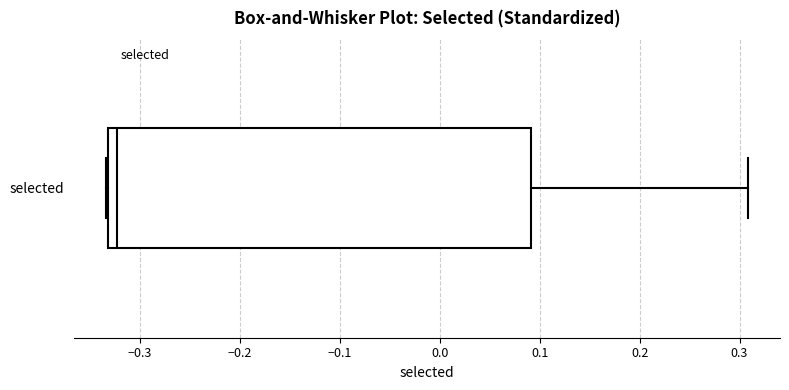

Transcribe this box plot: give where the median line is, the range the box spans, and where the two whiskers end, as read against the x-axis. The values are not printed on the chart, so give them approximately, as read against the axis.

median -0.32, box -0.33 to 0.09, whiskers -0.33 to 0.31